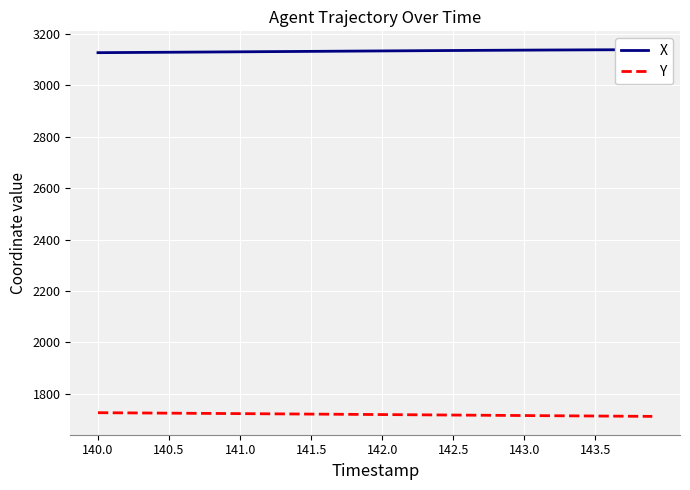

What is the highest value of the Y series?

1726.9